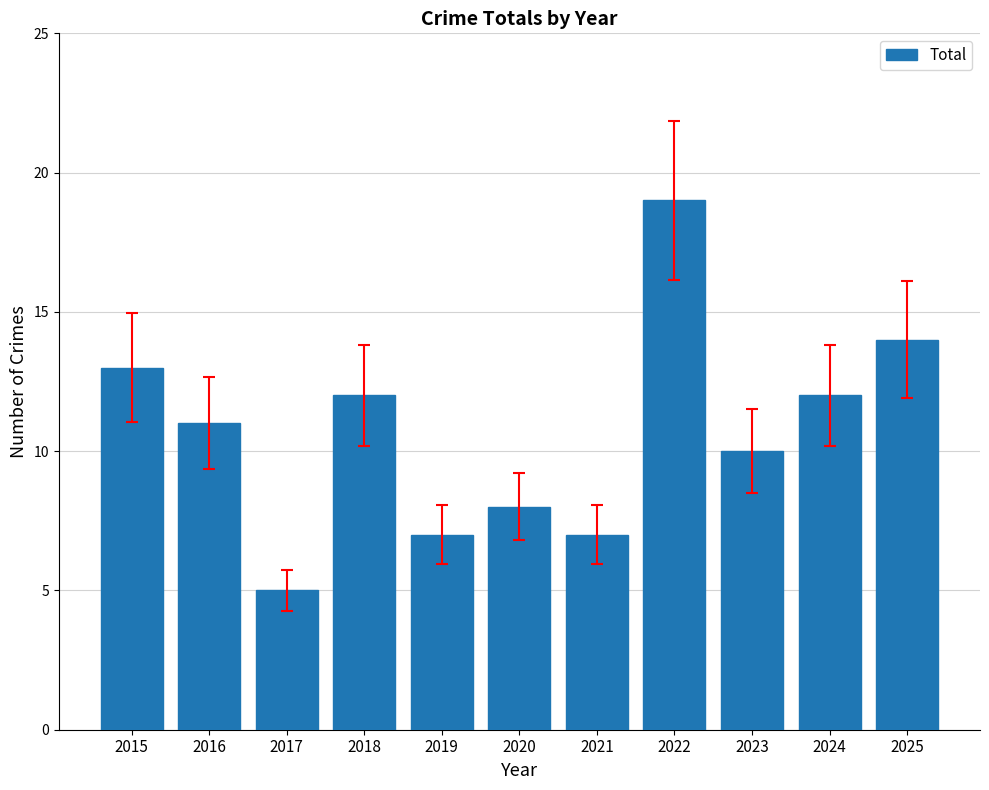

Reading left to right, list all the values displayed in this chart.

13	11	5	12	7	8	7	19	10	12	14